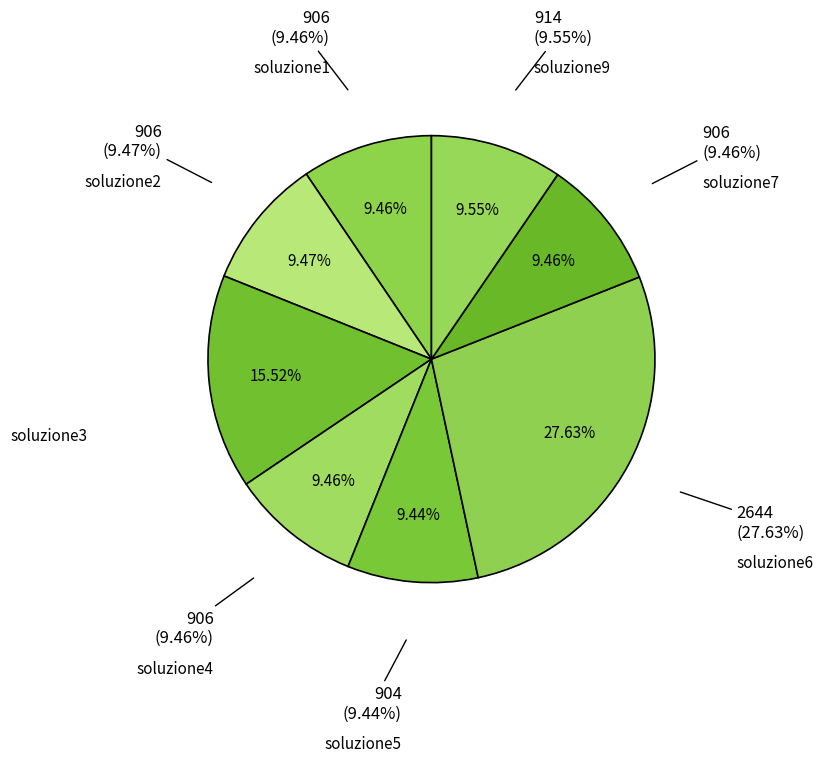

Which category has the smallest portion of the pie?

soluzione5